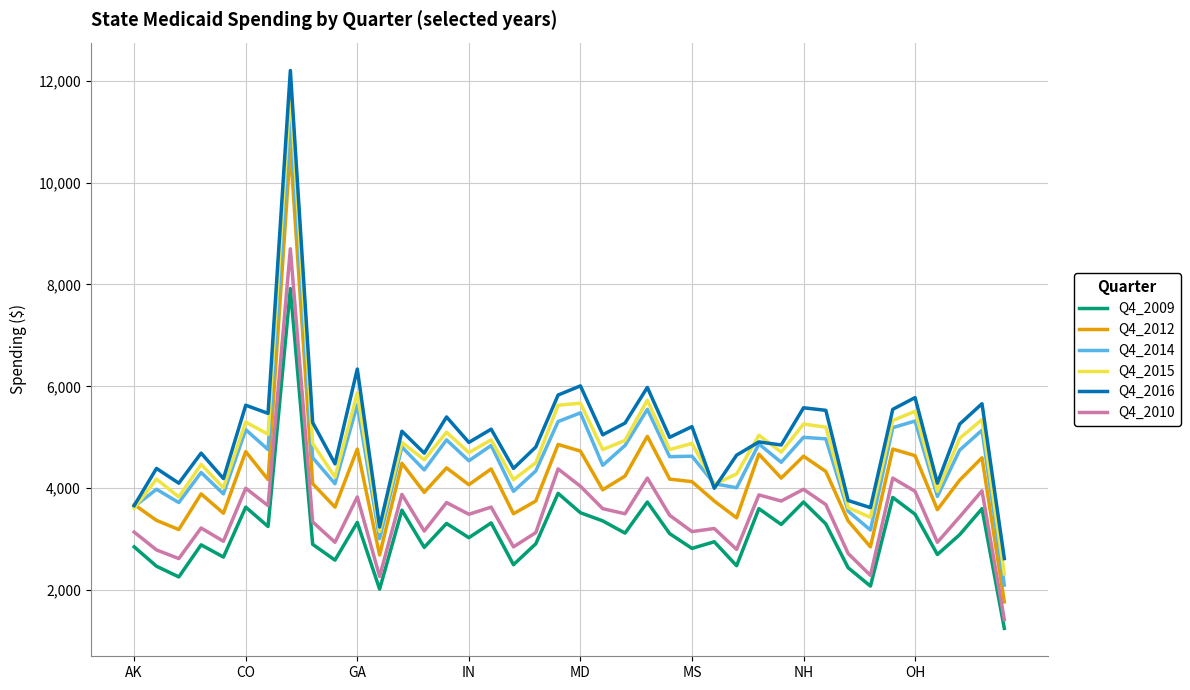

True or false: Q4_2016 has more than 2 points higher than both neighbors.

True